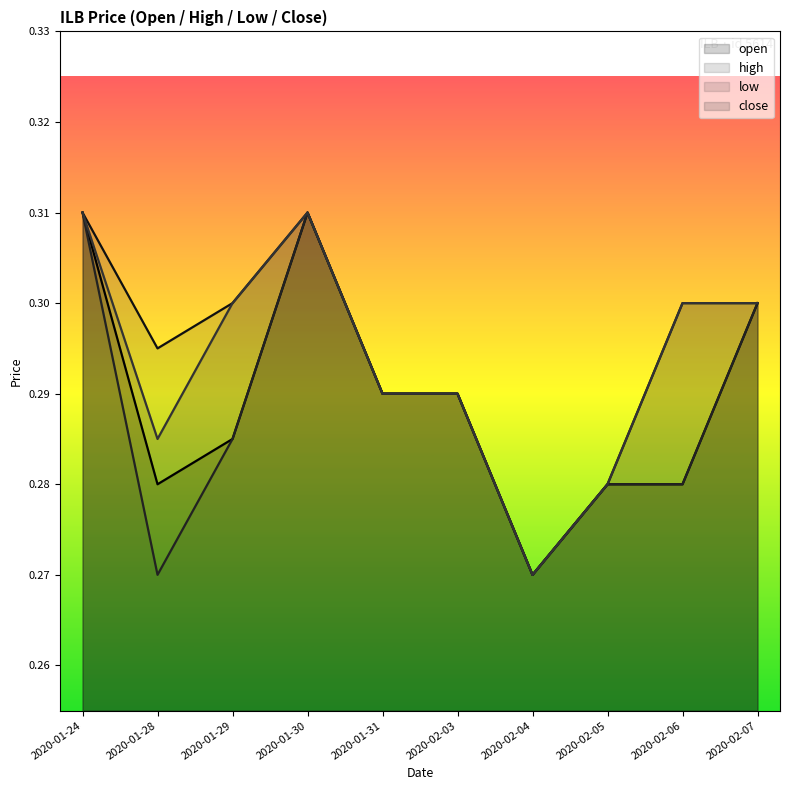

In close, how many points are lower than both neighbors (excluding endpoints)?

2